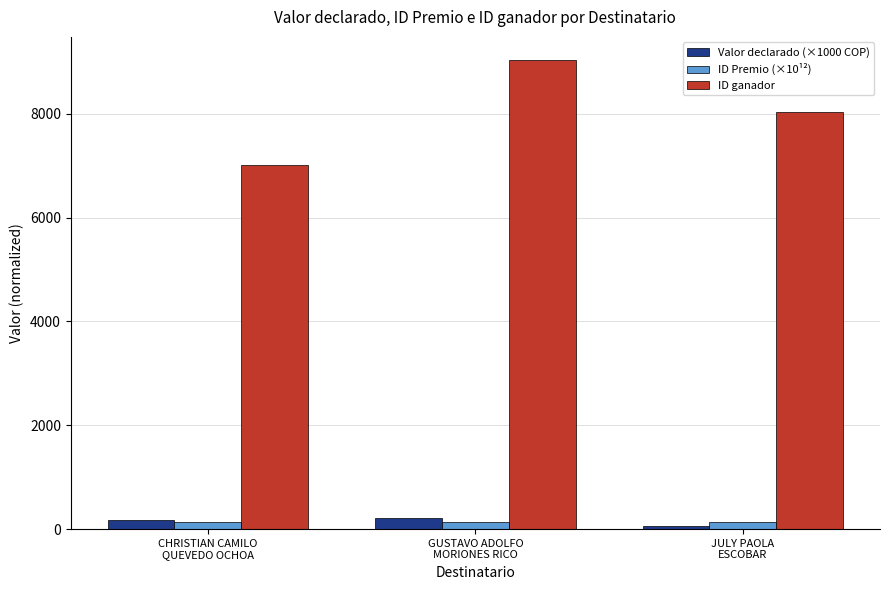

What is the difference between the ID ganador values at GUSTAVO ADOLFO
MORIONES RICO and JULY PAOLA
ESCOBAR?

986.0